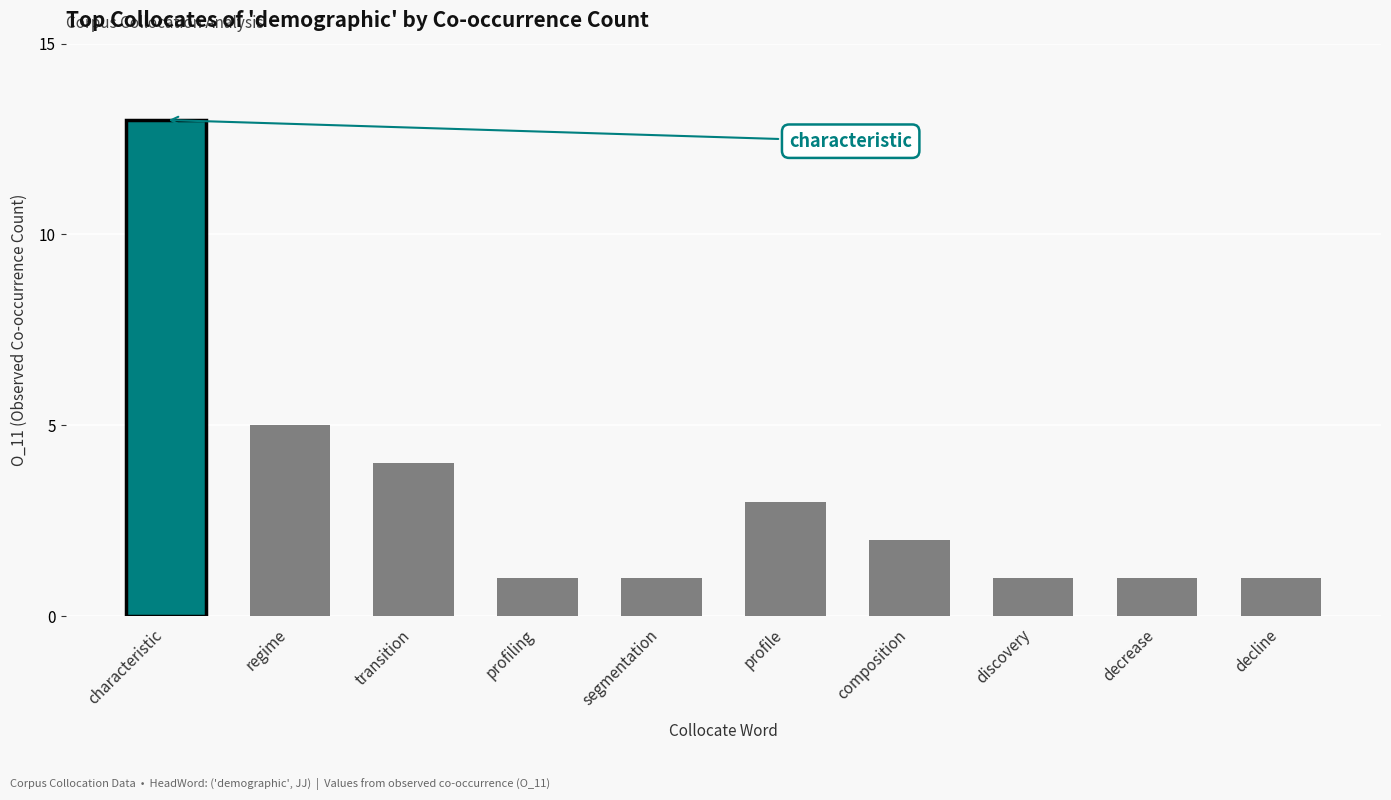

What is the difference between the values at characteristic and decline?

12